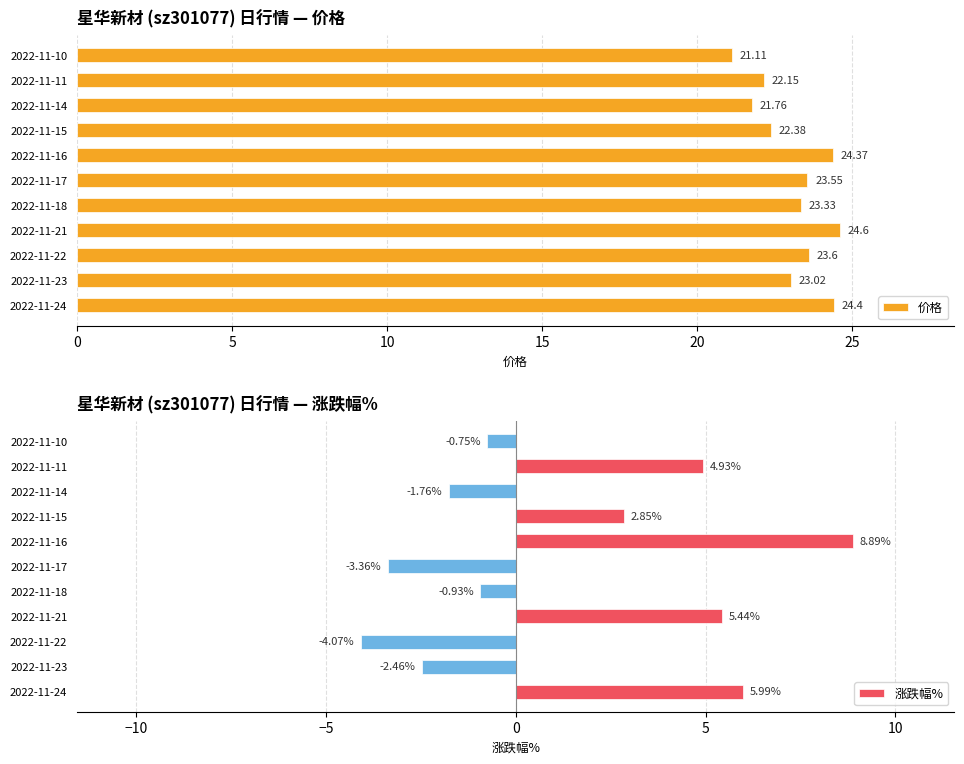

What are all the series names shown in the legend?

价格, 涨跌幅%